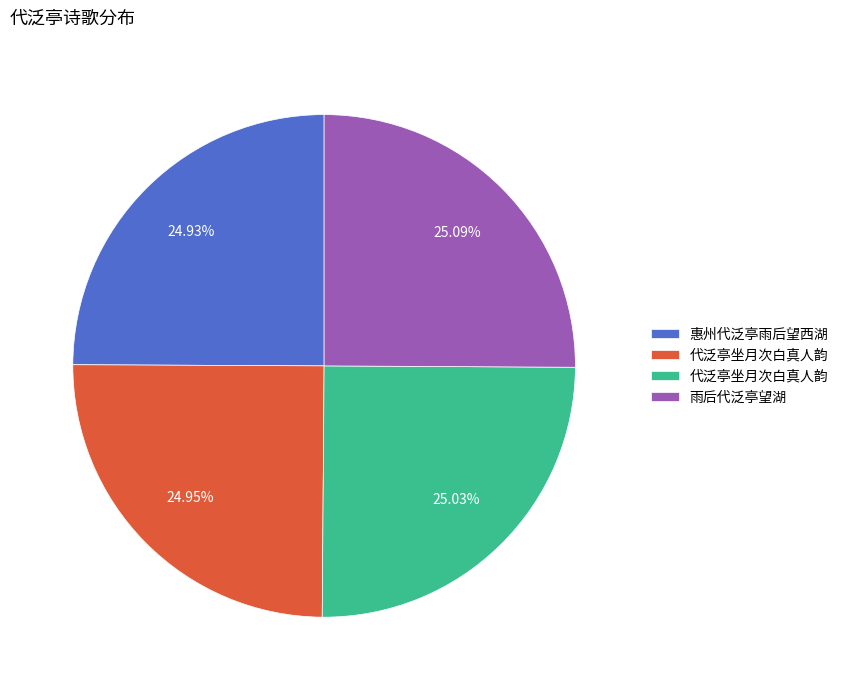

Is there a majority slice in this chart?

No